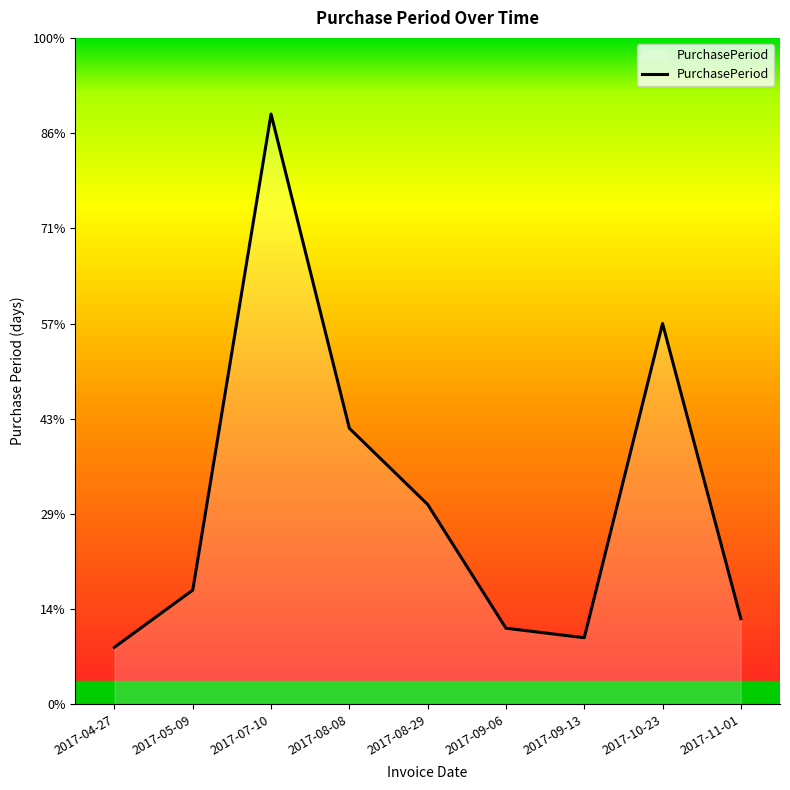

Does the chart display data point markers on the line(s)?

No